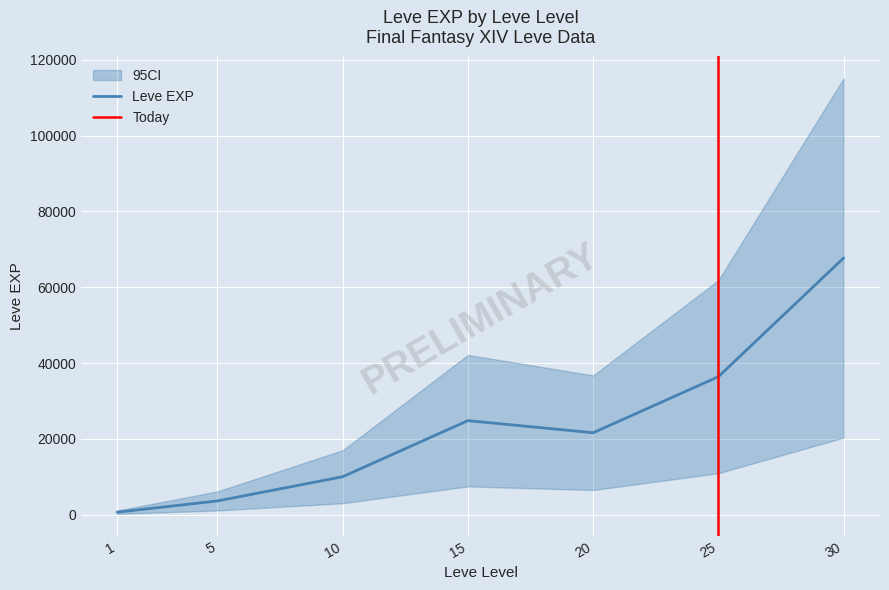

At which category does the chart reach its peak across all series?

30